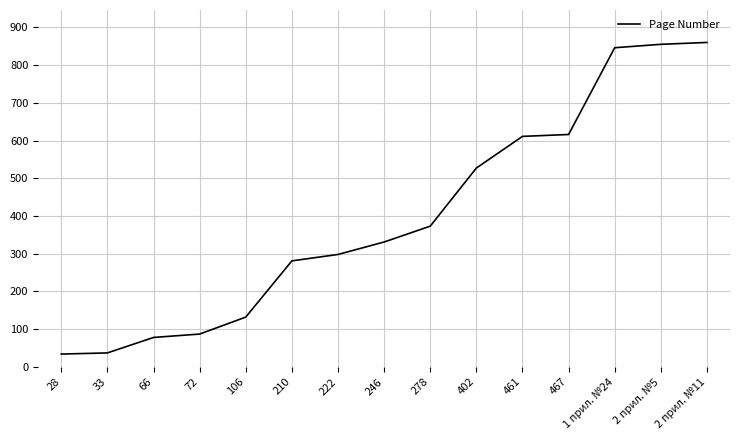

Does the chart display data point markers on the line(s)?

No